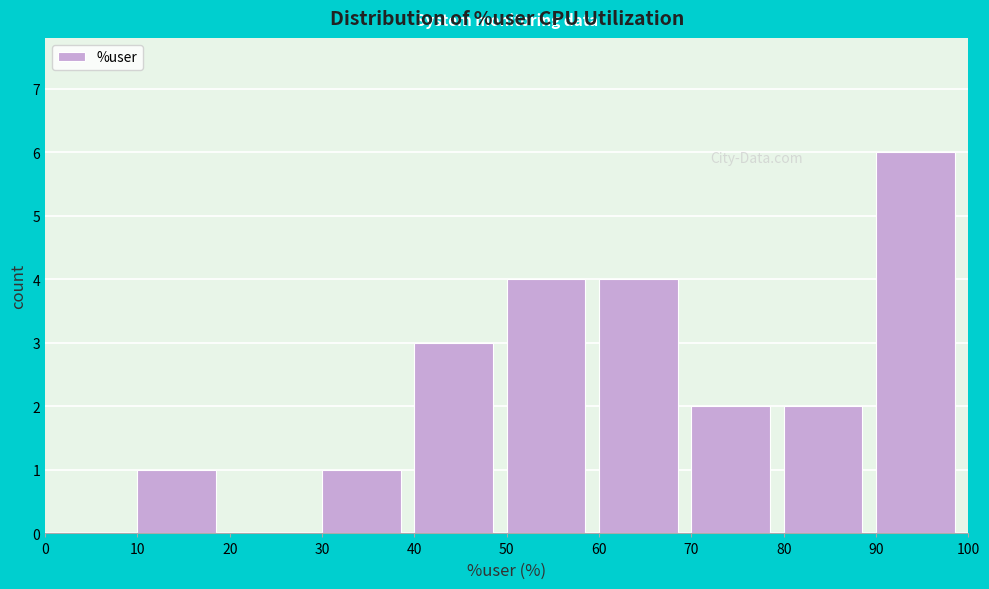

Reading left to right, list every bar in this chart as the range it spans on the x-axis followed by its height. The values are not printed on the chart, so give them approximately, as read against the axis.

0 to 10: 0
10 to 20: 1
20 to 30: 0
30 to 40: 1
40 to 50: 3
50 to 60: 4
60 to 70: 4
70 to 80: 2
80 to 90: 2
90 to 100: 6